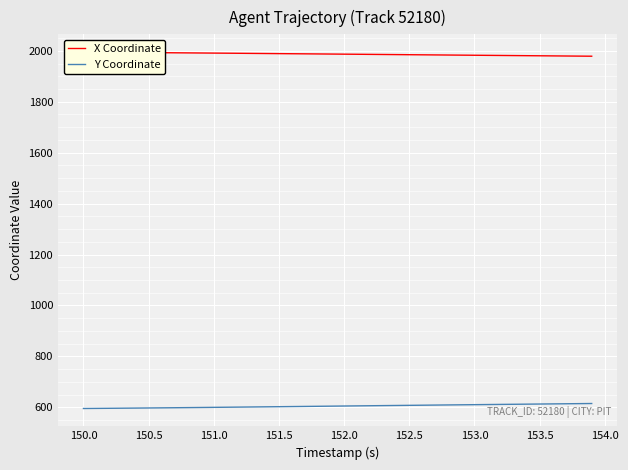

True or false: X Coordinate has more than 1 points higher than both neighbors.

False